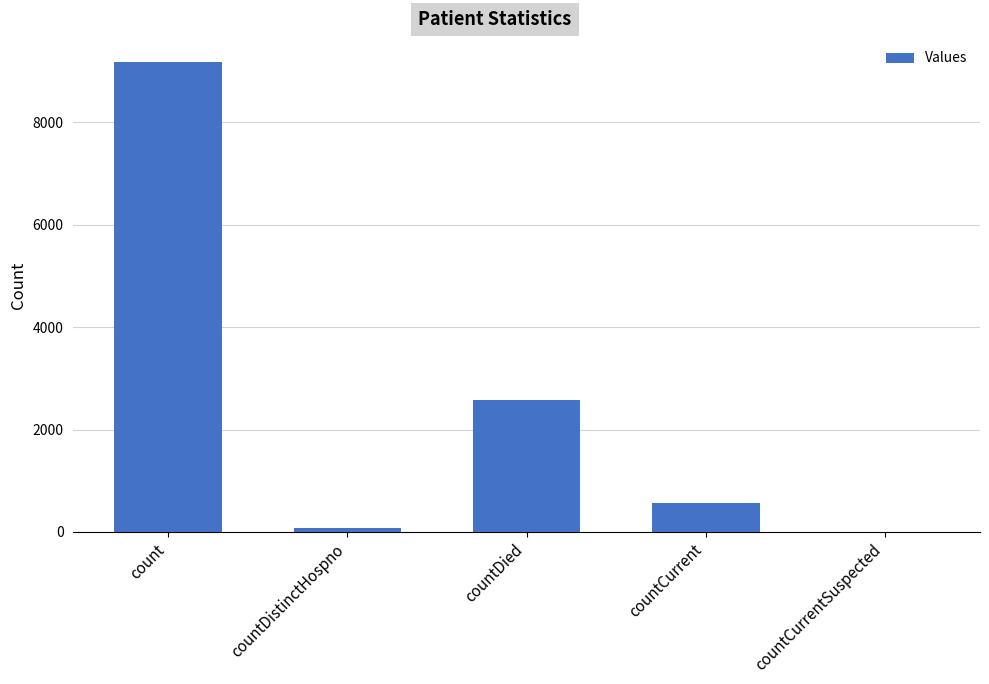

What is the change in value from count to countDied?

-6593